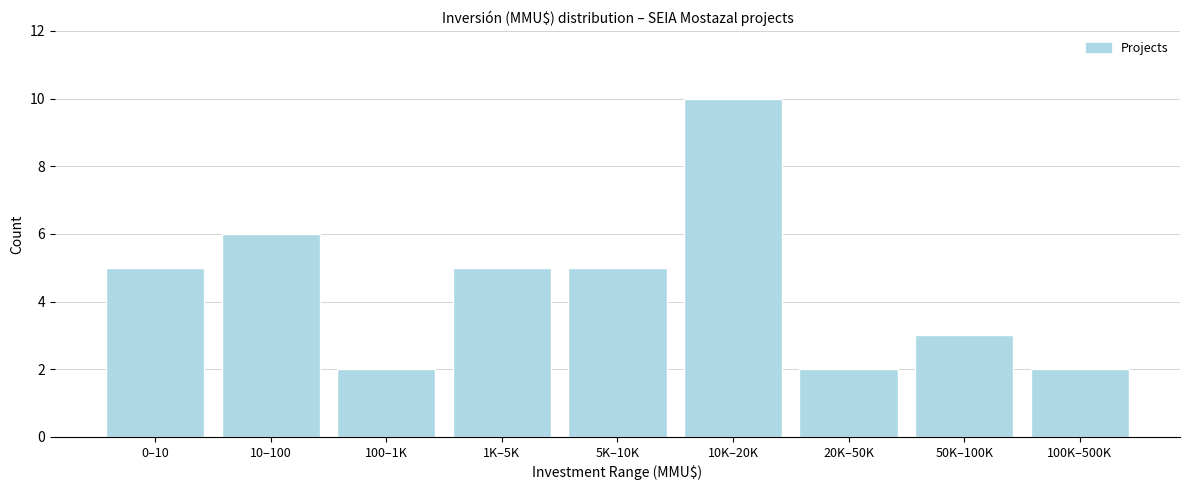

Reading left to right, extract all data points from this chart.

5	6	2	5	5	10	2	3	2